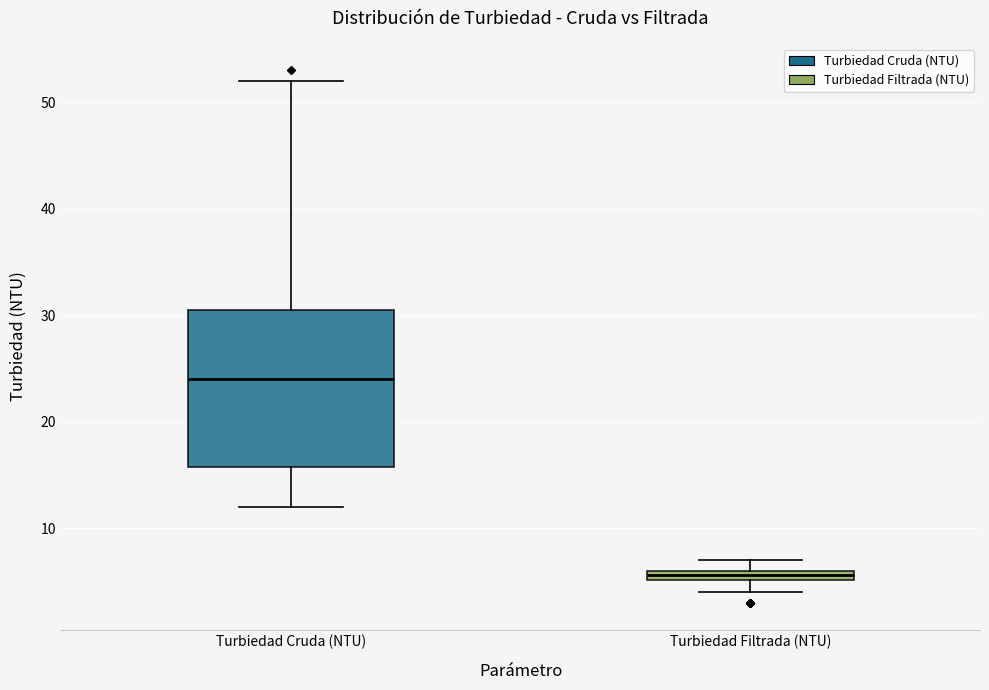

Which box has the highest median line?

Turbiedad Cruda (NTU)